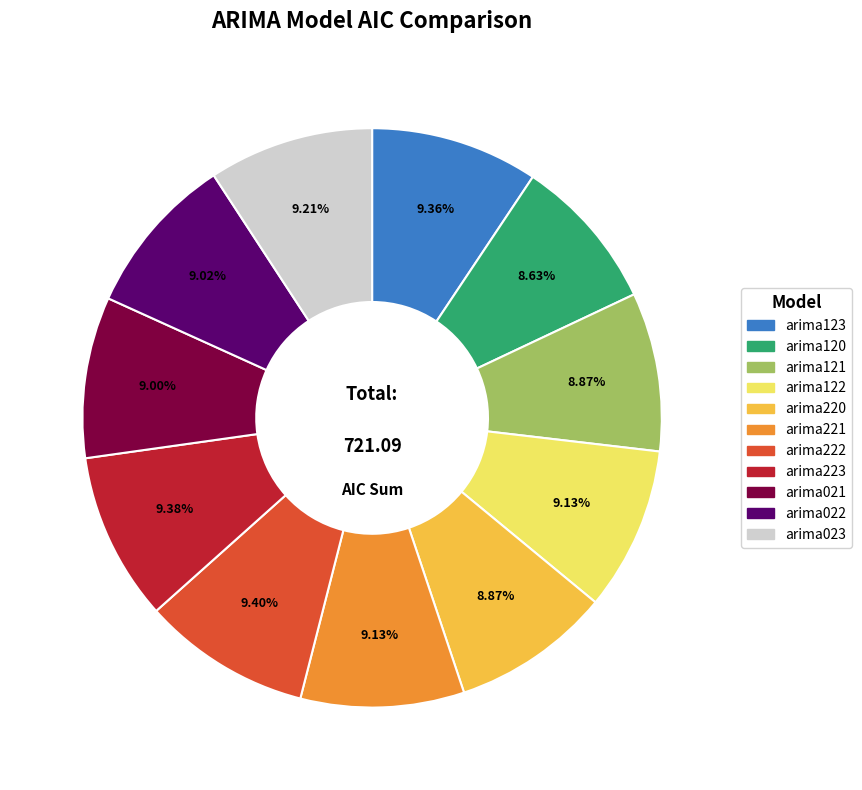

How many segments does this pie chart have?

11